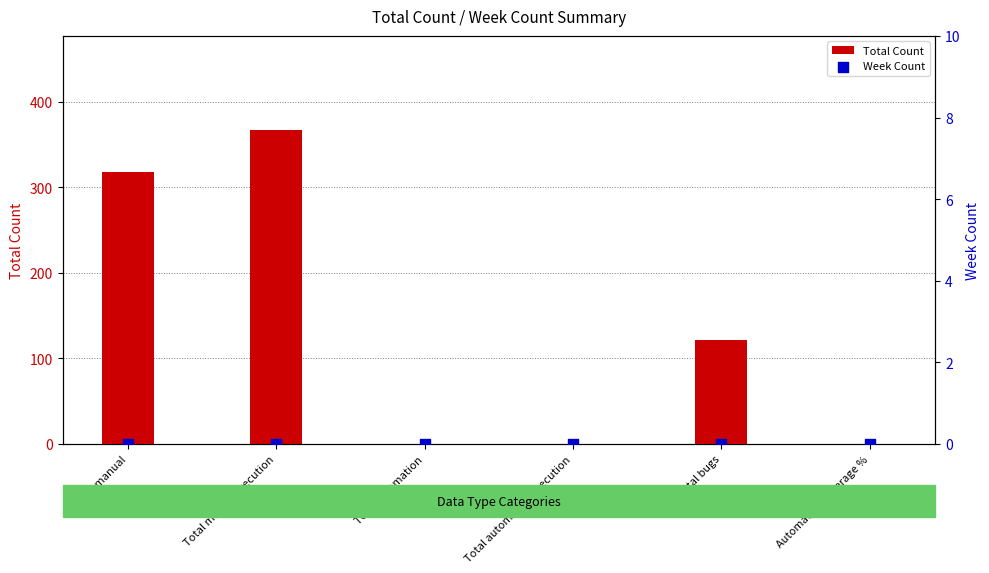

Which series has the largest total across all categories?

Total Count